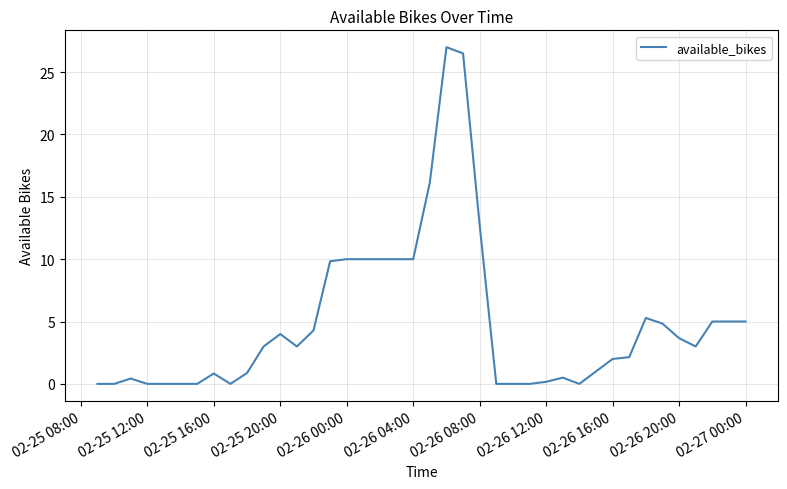

What is the difference between the maximum and minimum values?

27.0